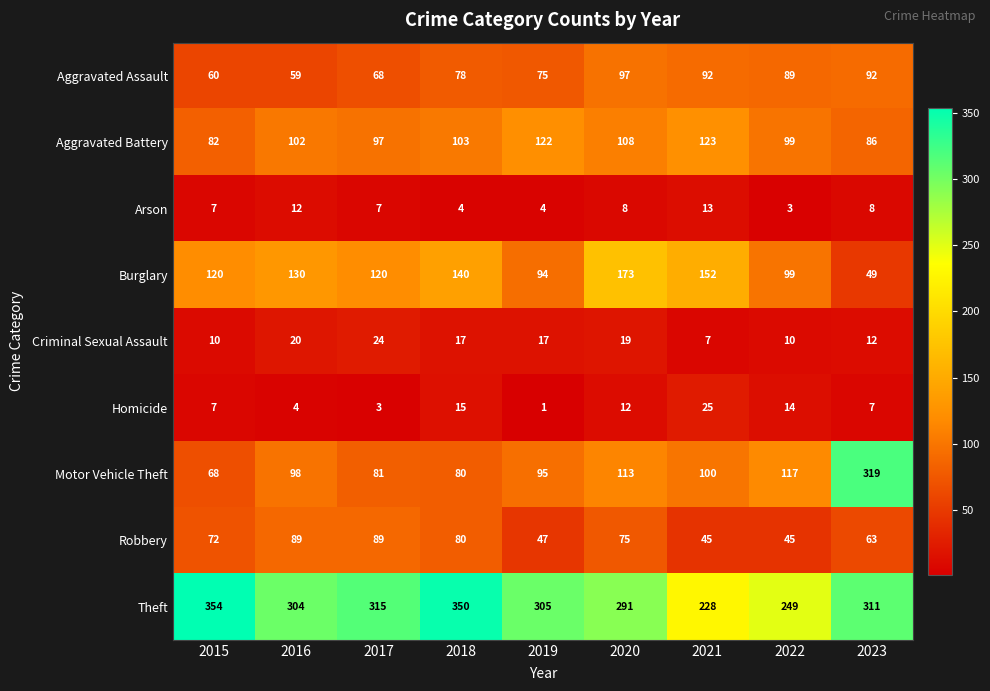

What is the sum of all Theft values?

2707